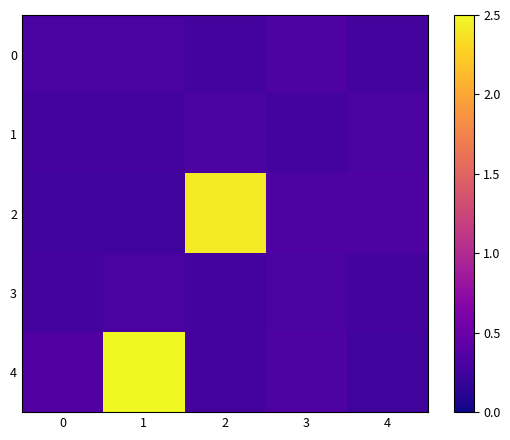

Is the value of 0 at 0 greater than the value of 3 at 0?

Yes